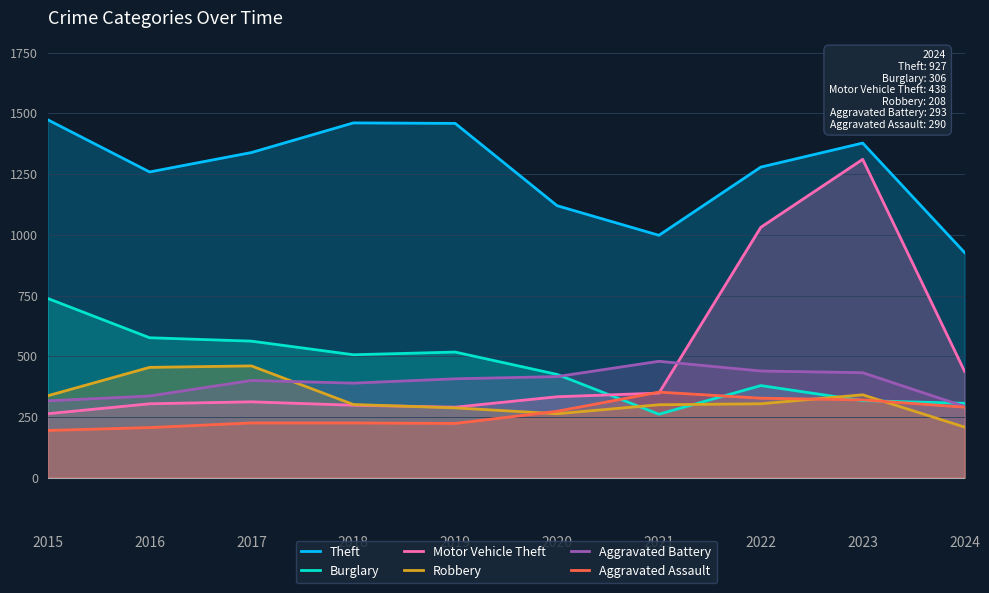

What is the sum of all Aggravated Assault values?

2635